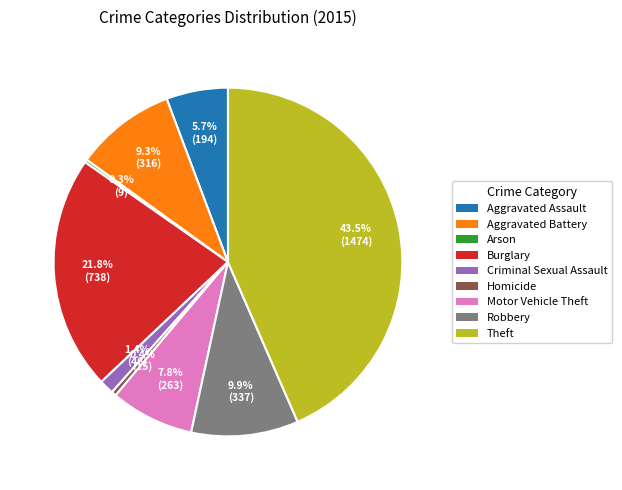

What is the total percentage of Aggravated Battery and Criminal Sexual Assault?

10.7%